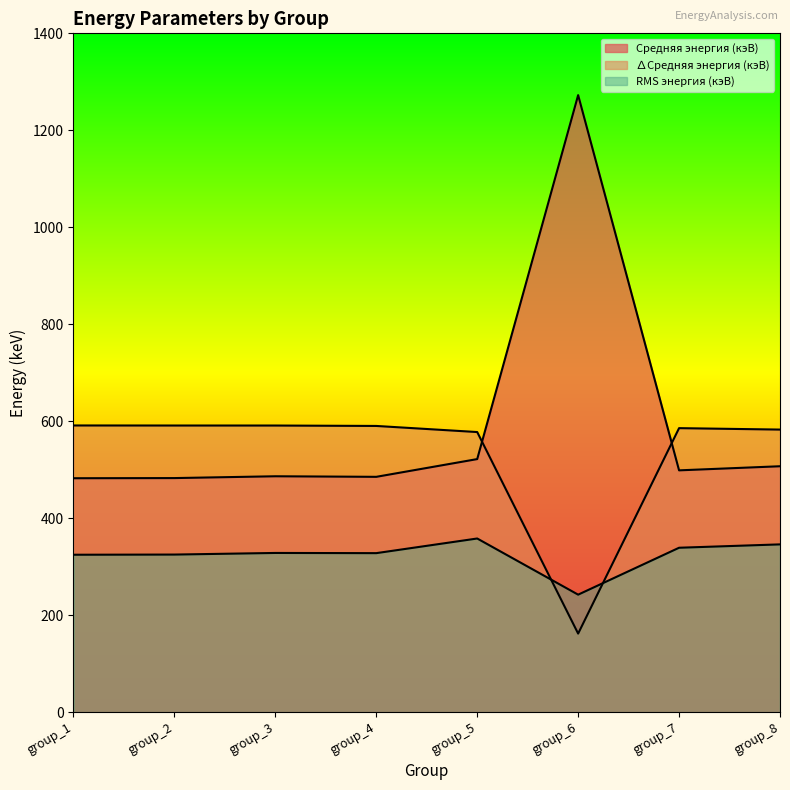

How many categories are shown in the chart?

8